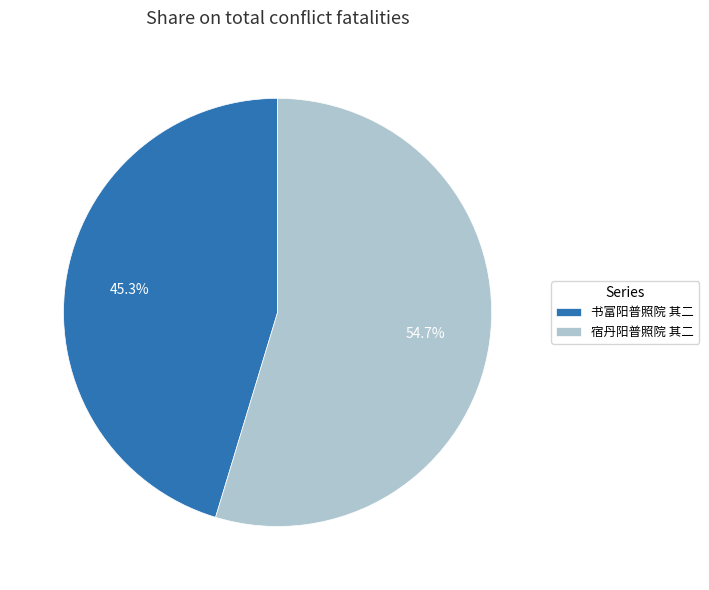

Which slice represents more than half of the pie?

宿丹阳普照院 其二